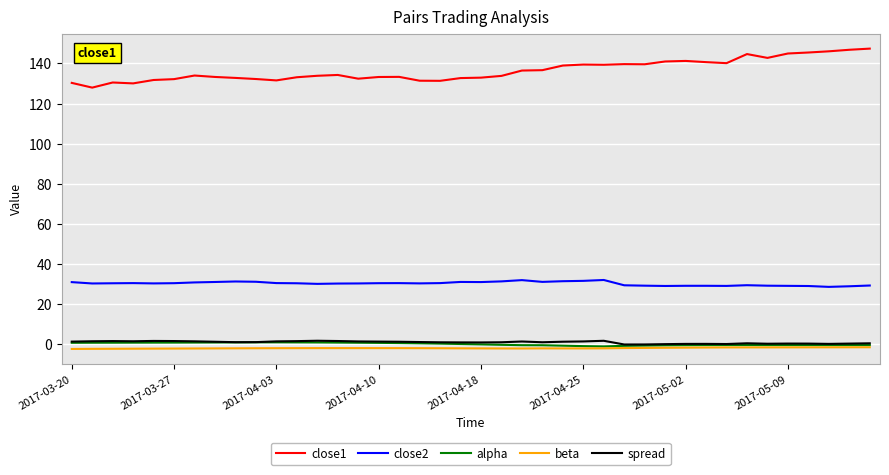

True or false: close1 and spread cross at least once.

False